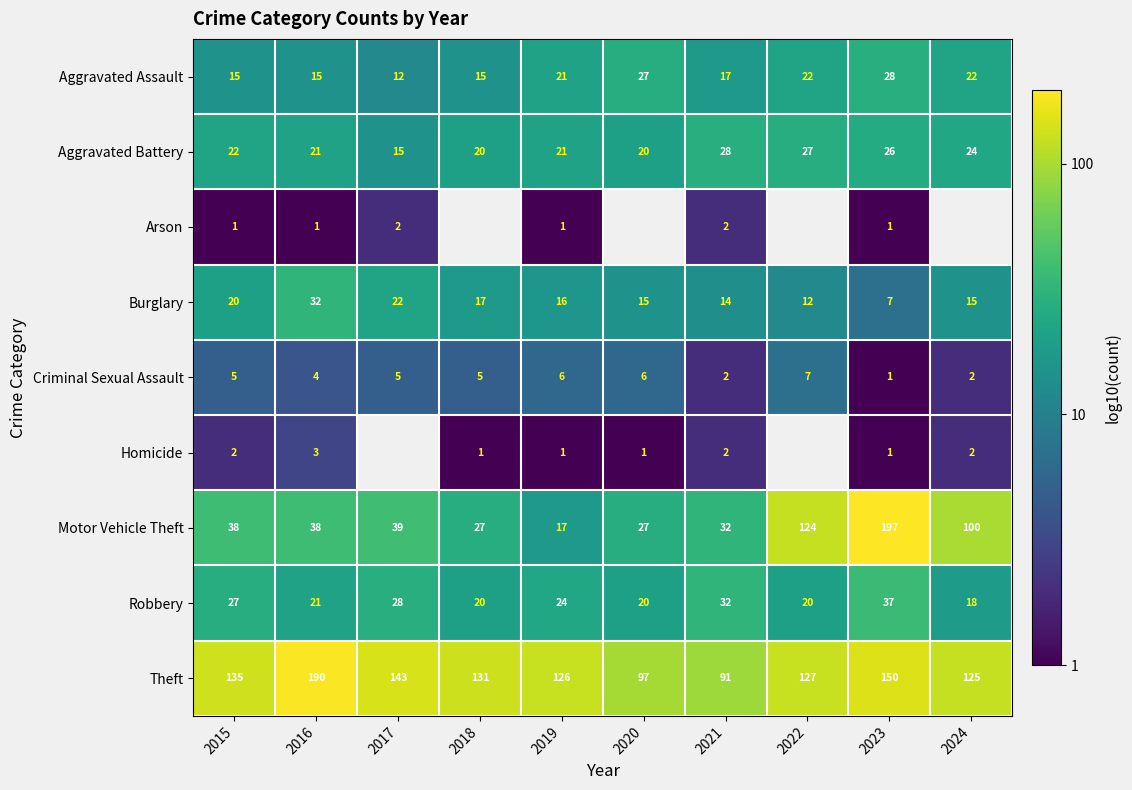

The Theft series shows 1.2 at 2018. True or false?

False